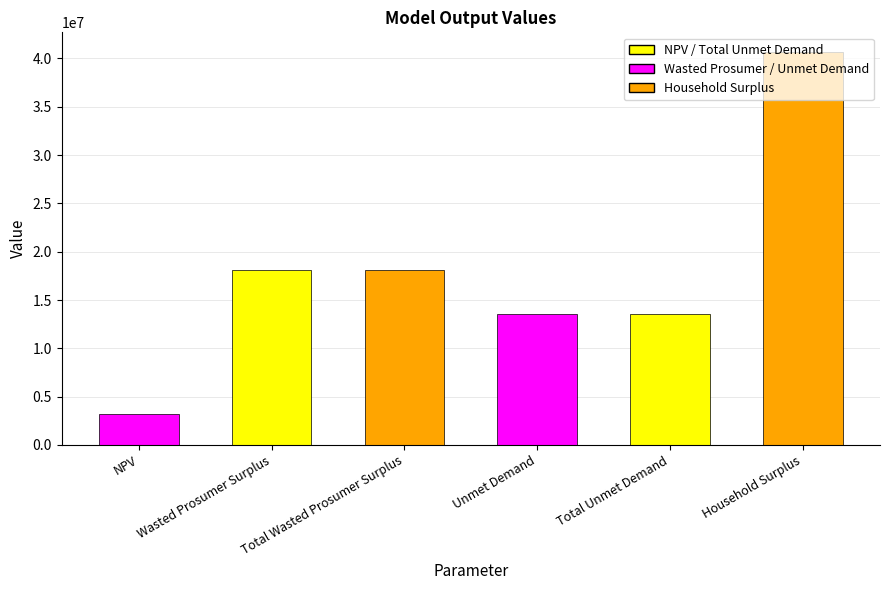

At which category does the chart reach its minimum across all series?

NPV